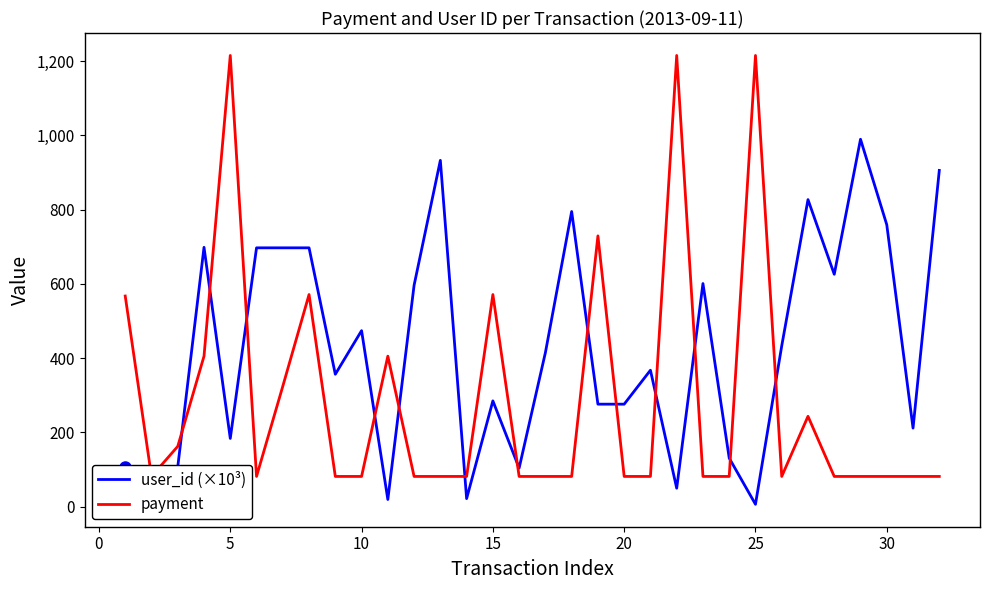

What is the highest value of the user_id (×10³) series?

989.3